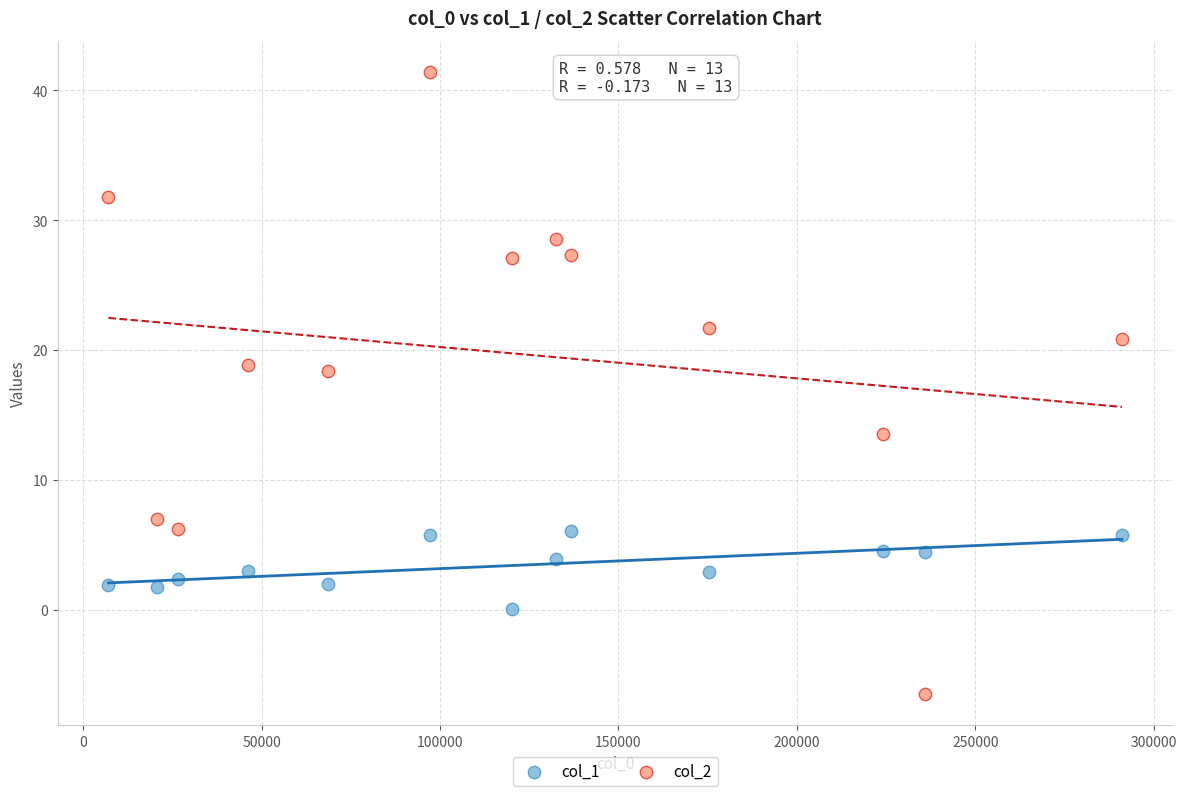

Across all data points, what is the range of Y values (max minus min)?

47.9